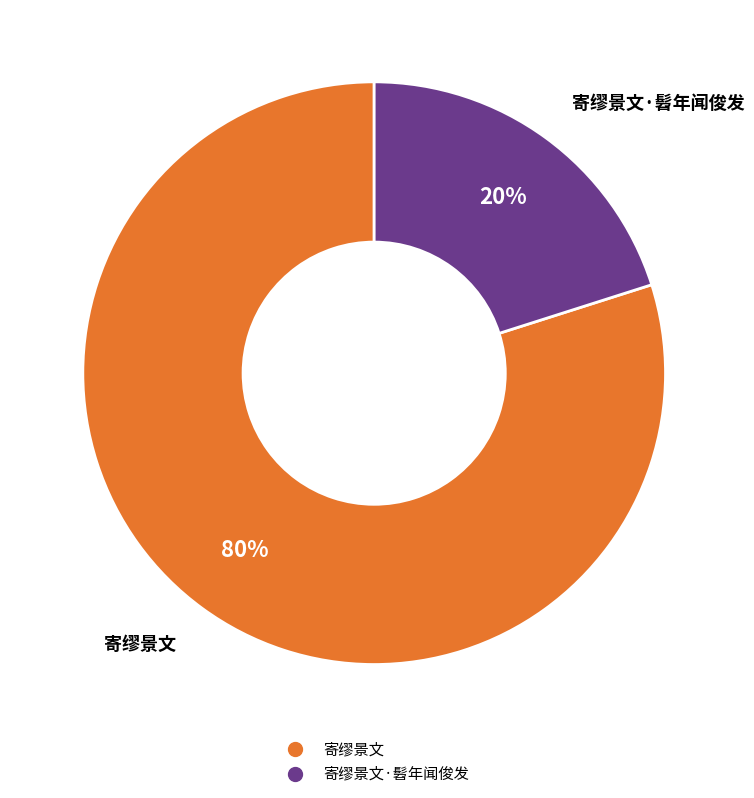

Is there a majority slice in this chart?

Yes